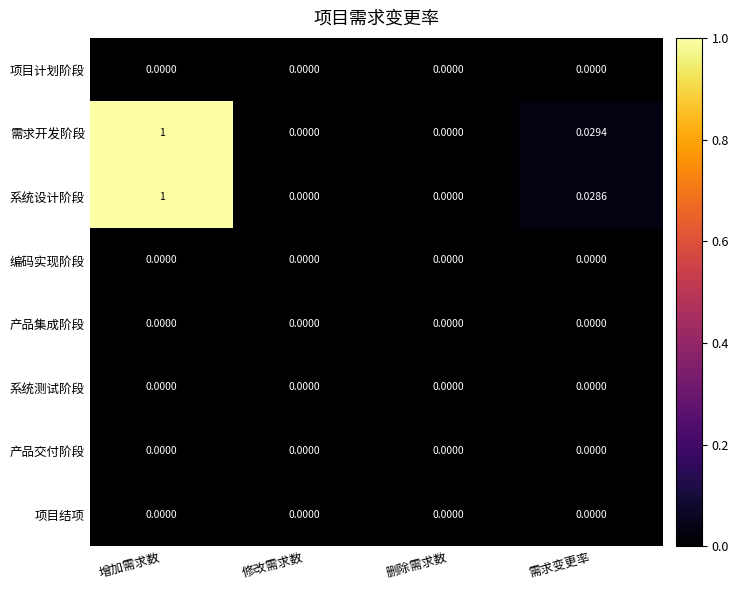

At which category is the sum across all series the highest?

增加需求数